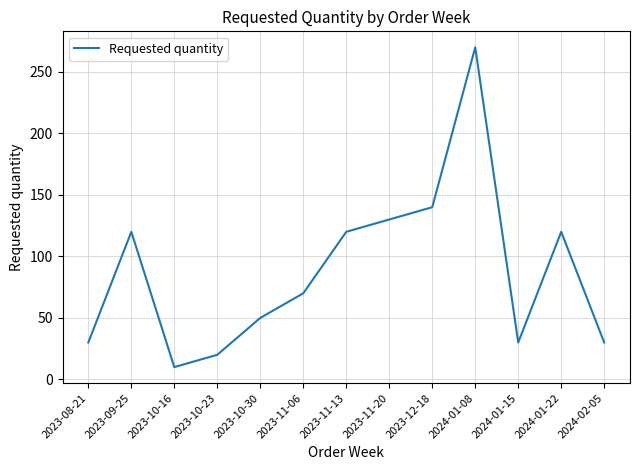

Which label corresponds to the smallest value in the chart?

2023-10-16